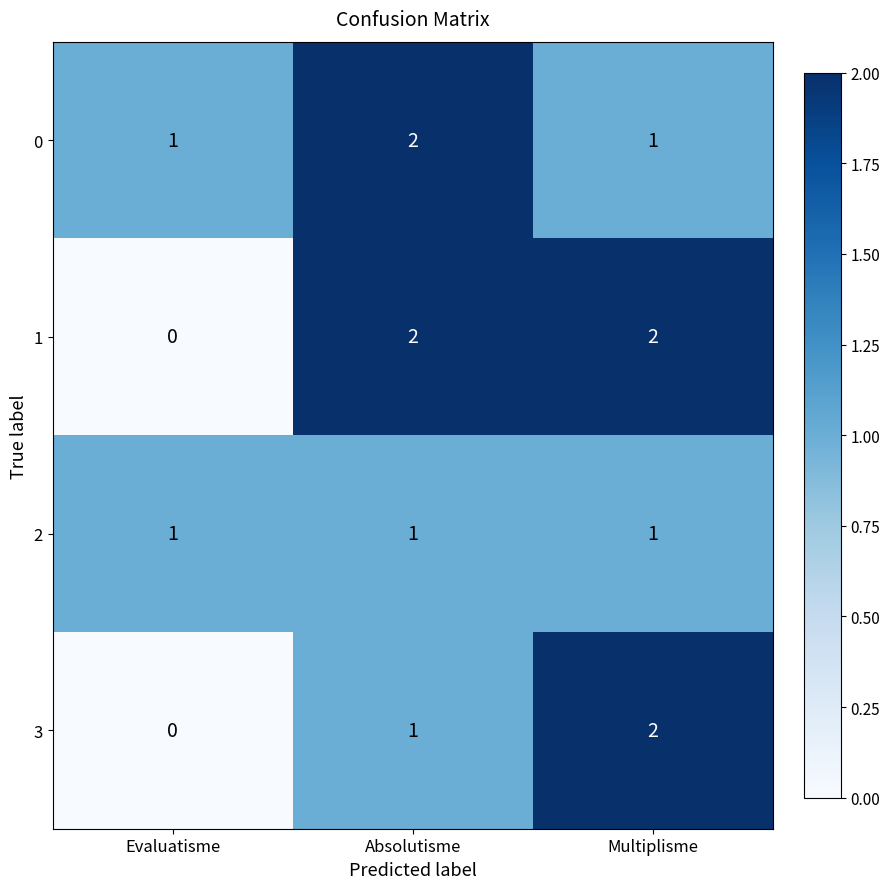

Between Evaluatisme and Absolutisme, which series saw the biggest shift?

1